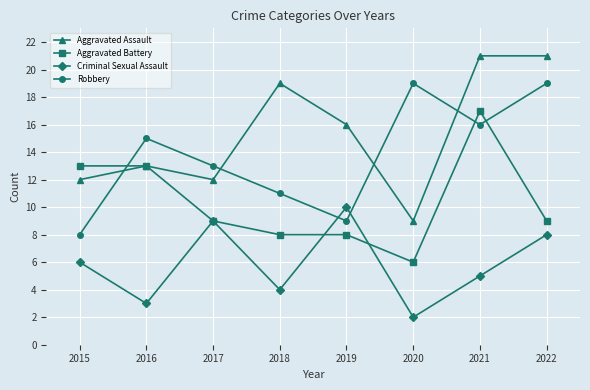

Rank the series by their average value, from lowest to highest.

Criminal Sexual Assault, Aggravated Battery, Robbery, Aggravated Assault